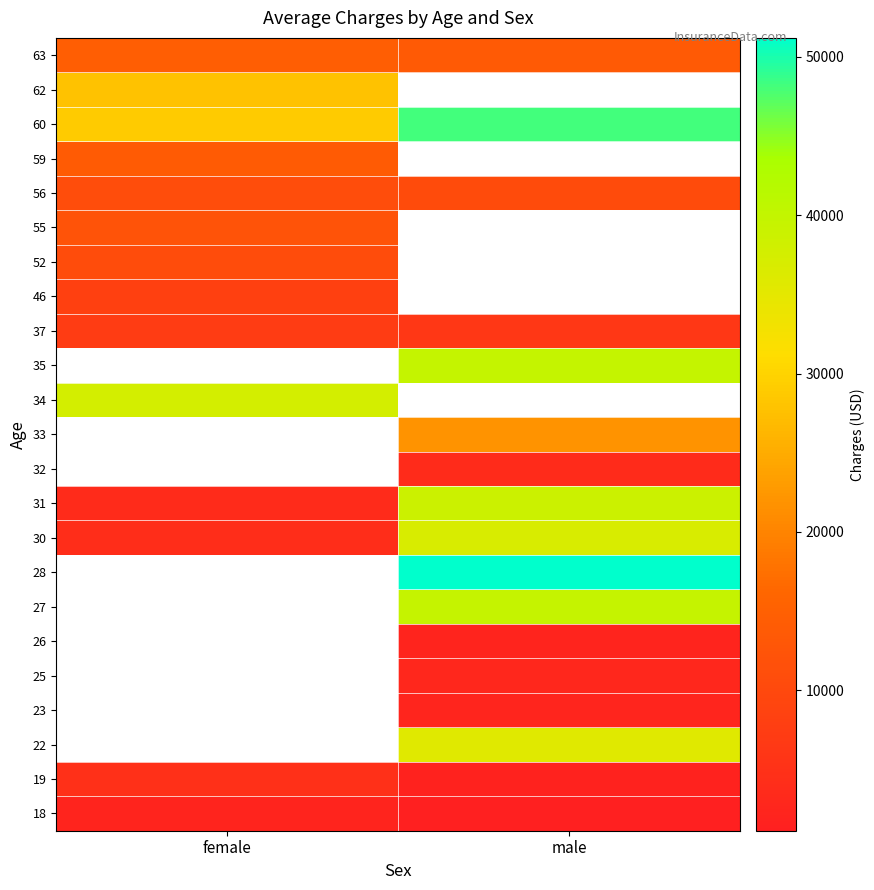

At which label does 63 first exceed 14451?

female